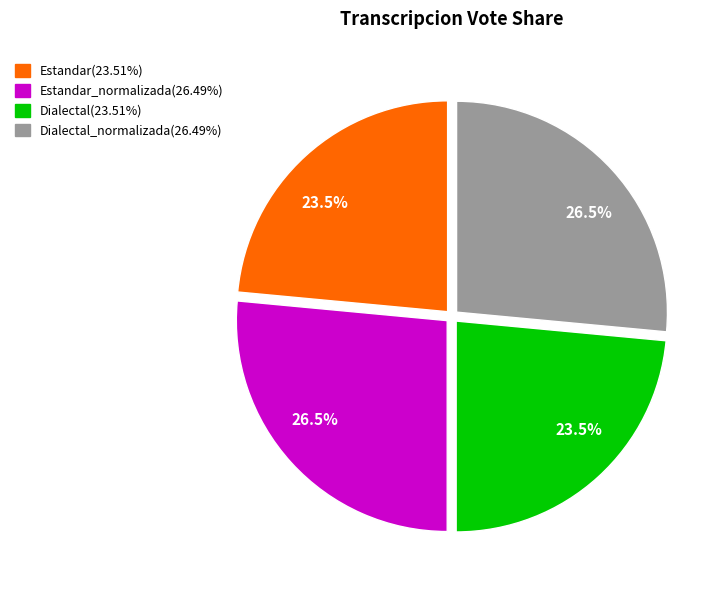

Does any single category account for the majority?

No